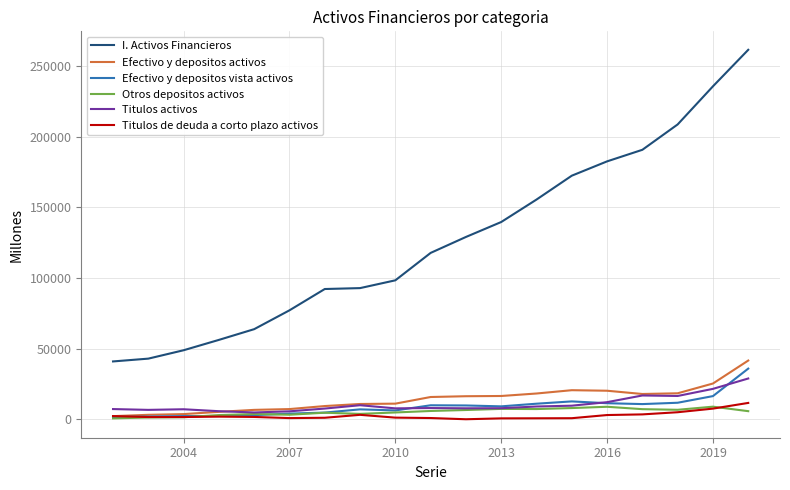

True or false: Otros depositos activos and I. Activos Financieros intersect in this chart.

False